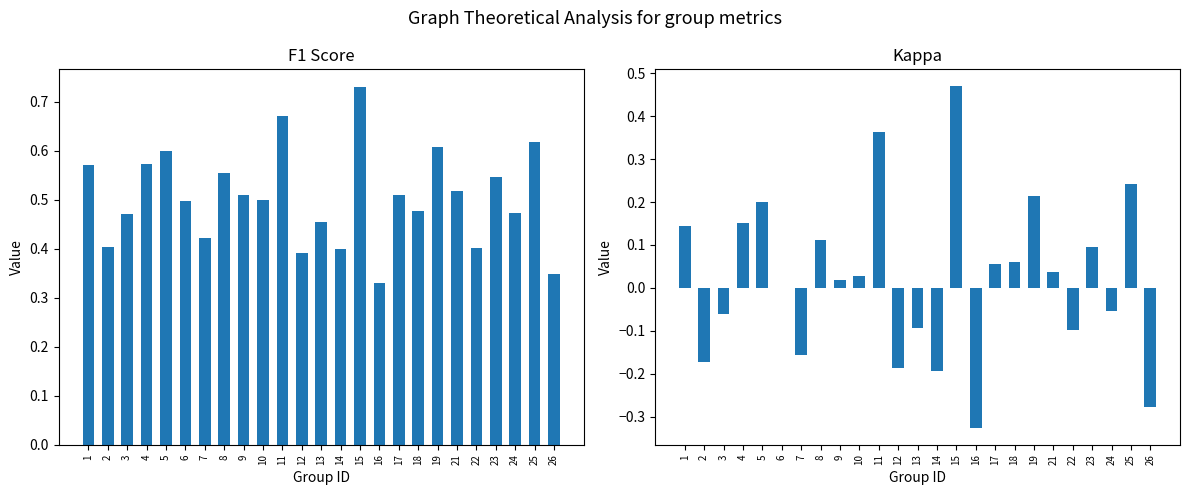

How many f1 values are between 0 and 1?

25